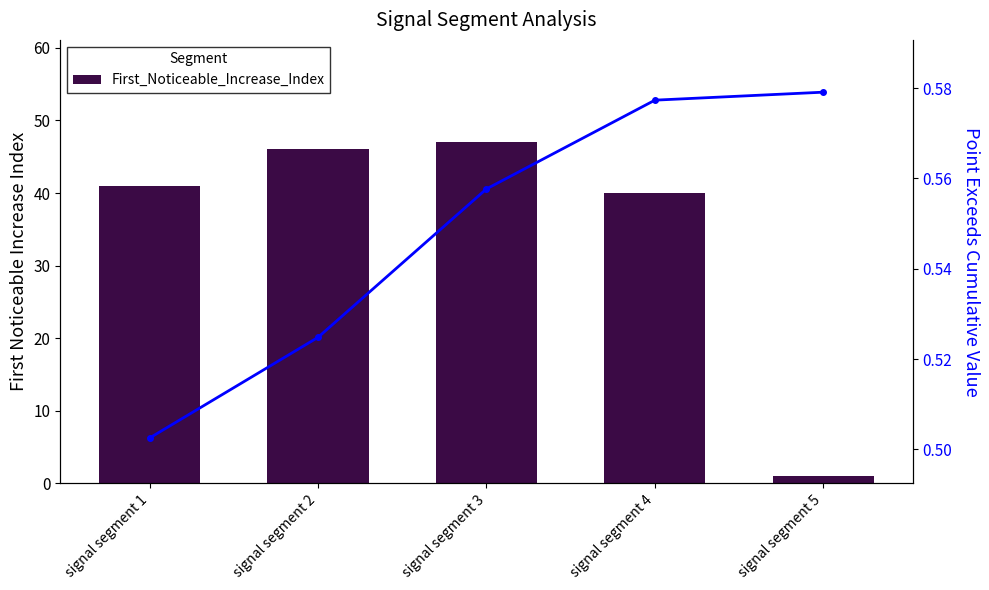

The value of Point_Exceeds_Cumulative_Value at signal segment 2 is 0.3. True or false?

False